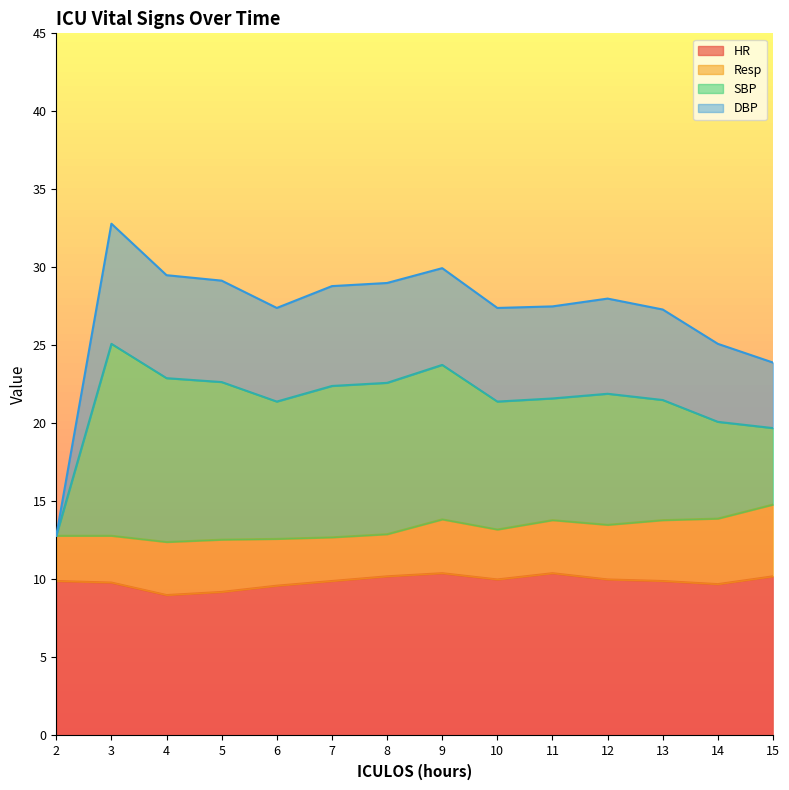

What is the difference between the maximum and minimum values in the HR series?

1.4